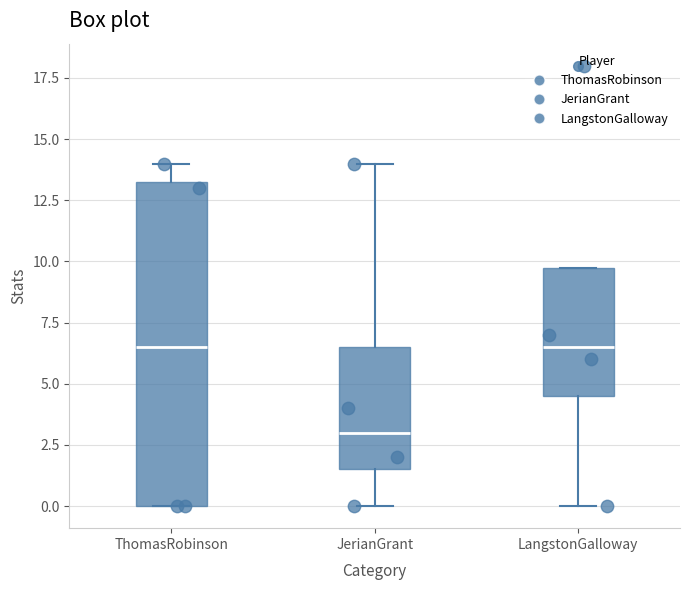

Which box is the tallest, from its lower edge to its upper edge?

ThomasRobinson